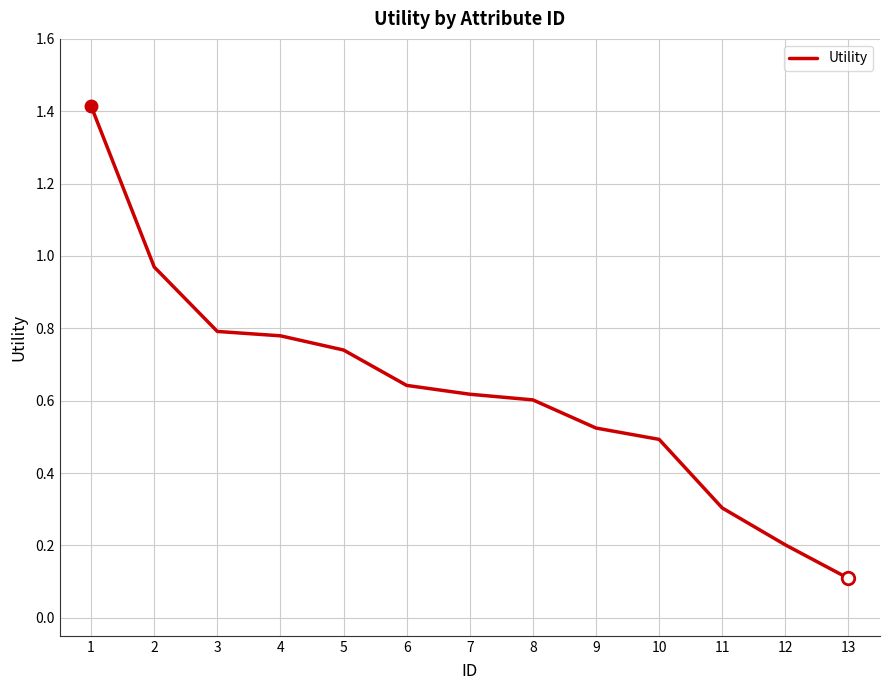

What is the maximum value shown in the chart?

1.4